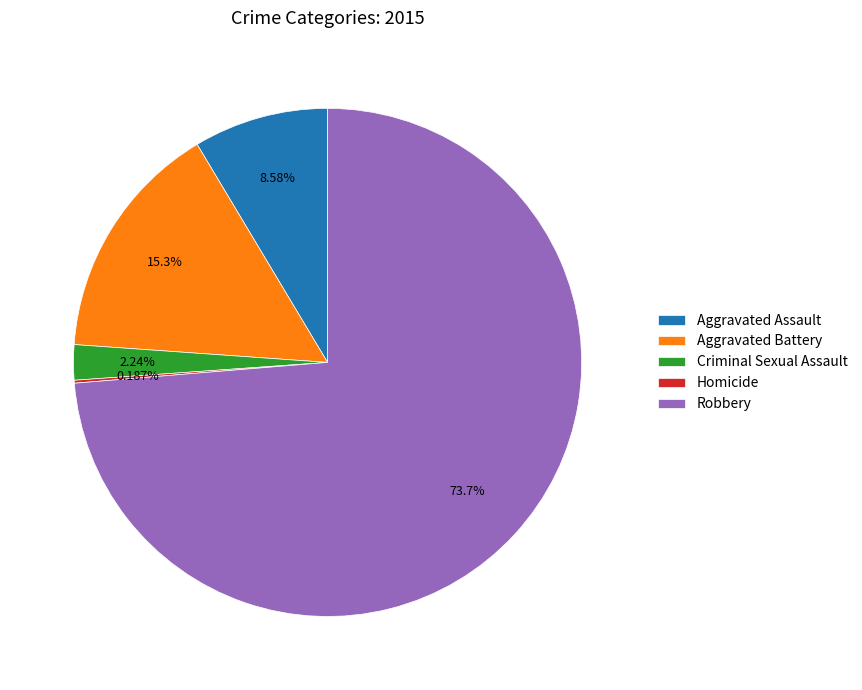

Between Criminal Sexual Assault and Robbery, which is larger?

Robbery